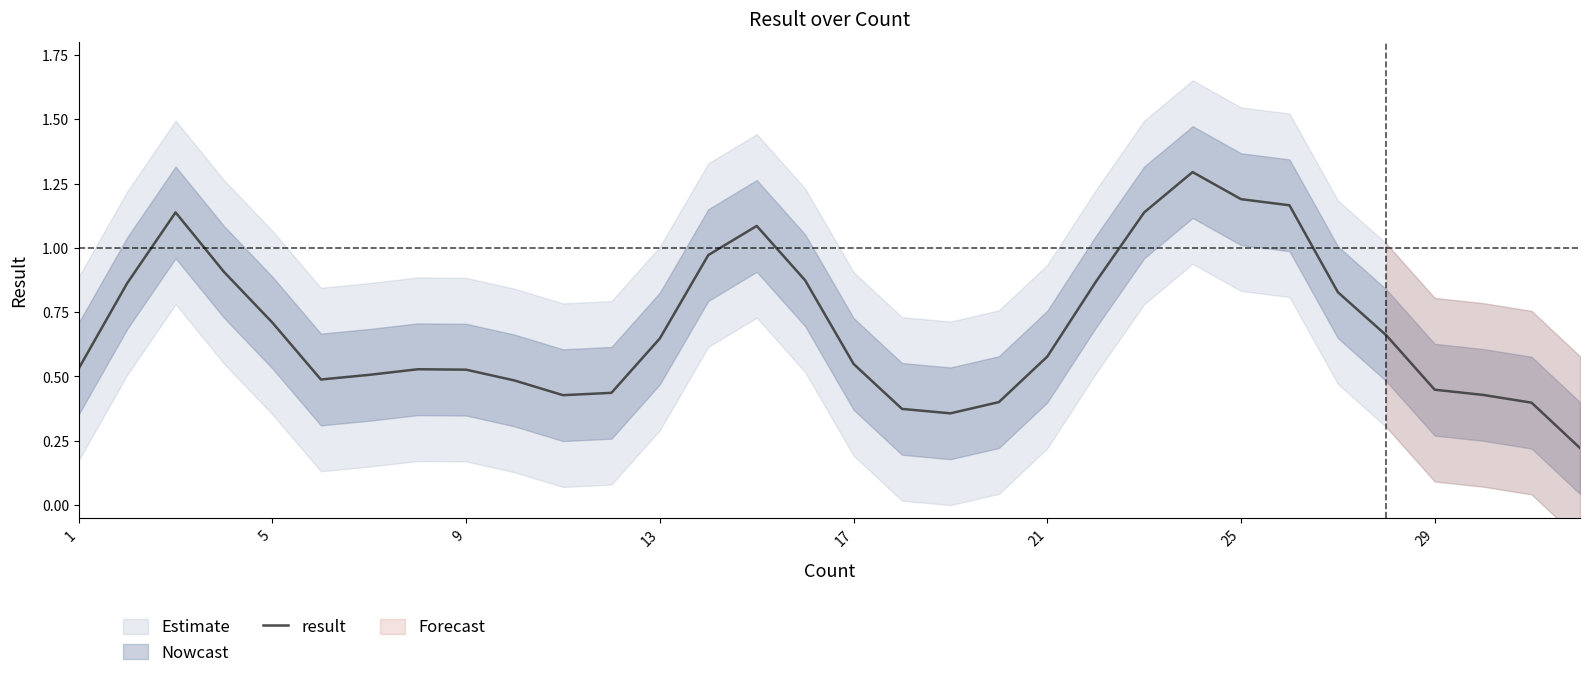

Reading right to left, what are all the values shown in this chart?

0.2	0.4	0.4	0.4	0.7	0.8	1.2	1.2	1.3	1.1	0.9	0.6	0.4	0.4	0.4	0.5	0.9	1.1	1.0	0.6	0.4	0.4	0.5	0.5	0.5	0.5	0.5	0.7	0.9	1.1	0.9	0.5